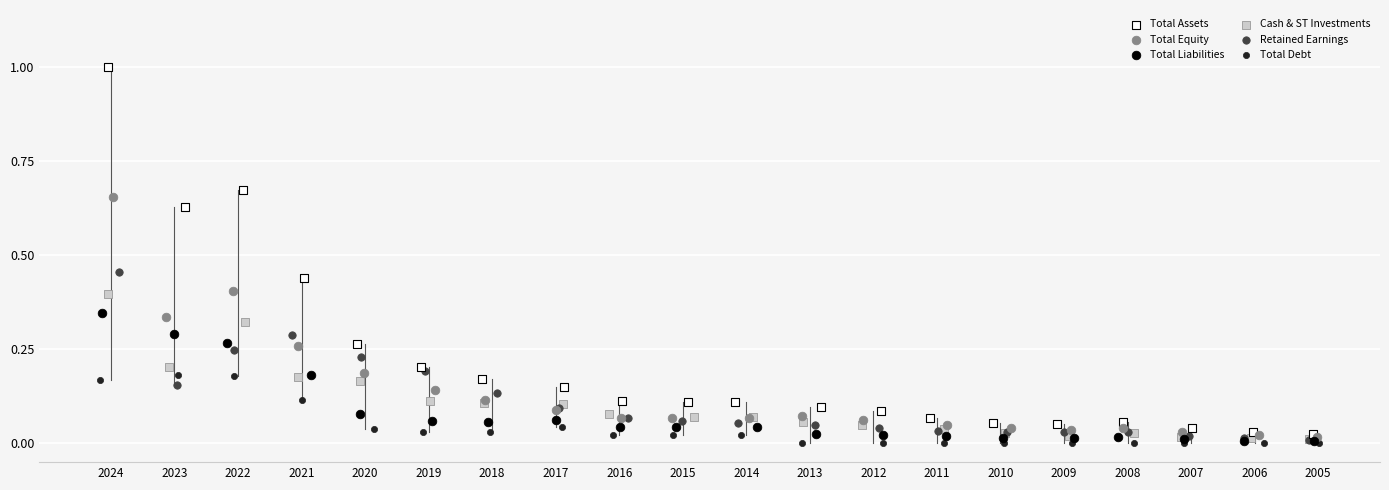

Which series has the widest spread of Y values?

Total Assets